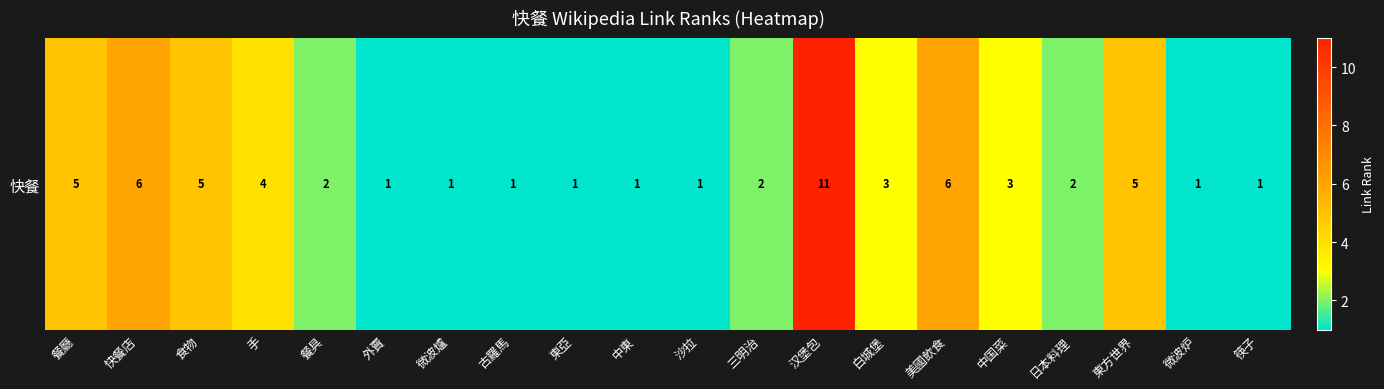

Between 美國飲食 and 三明治, which is larger?

美國飲食